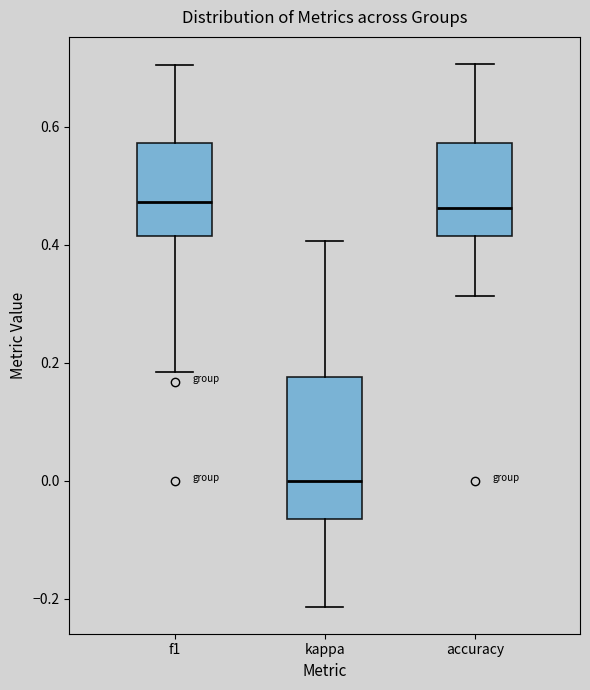

Which box is the tallest, from its lower edge to its upper edge?

kappa